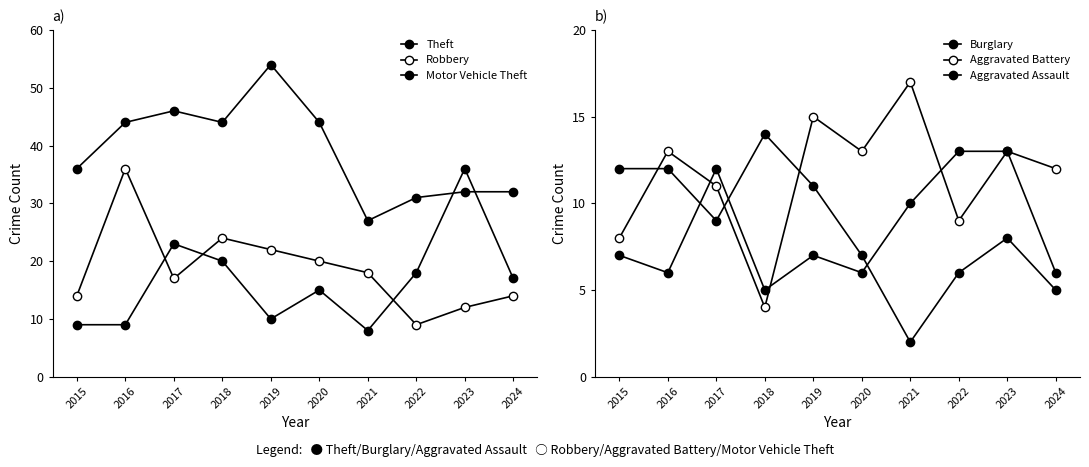

True or false: Theft and Burglary intersect in this chart.

False